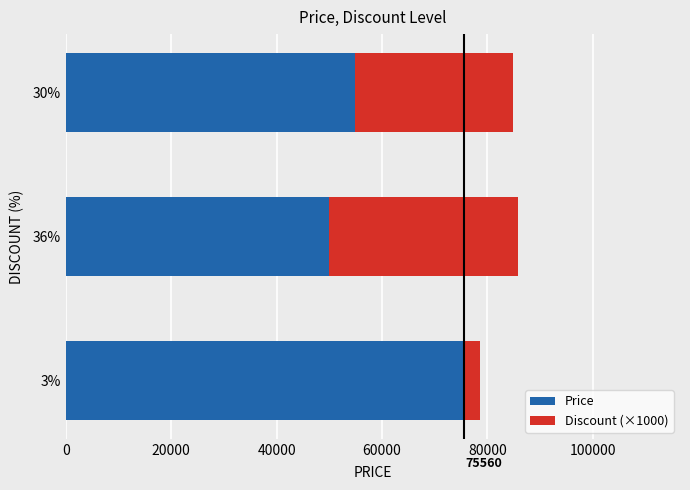

What is the sum of the Price values at 36% and 30%?

104800